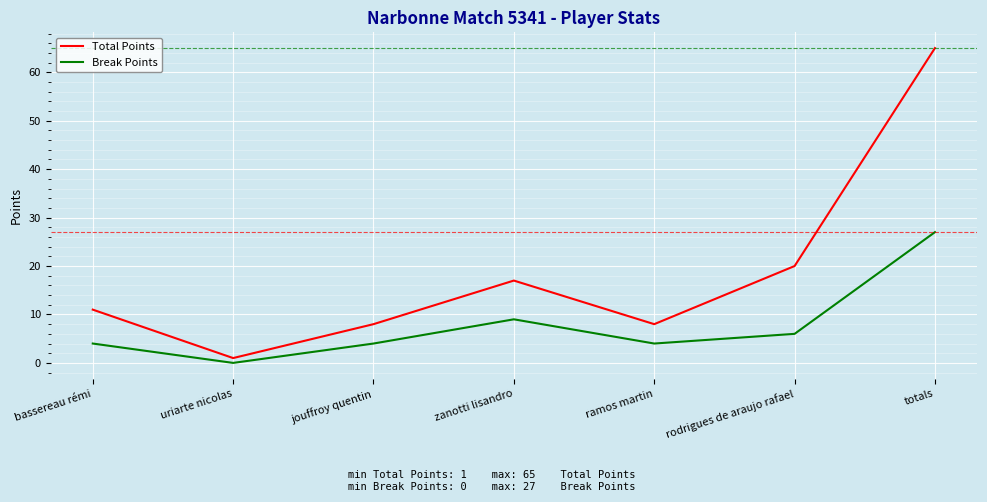

At which category does the chart reach its peak across all series?

totals